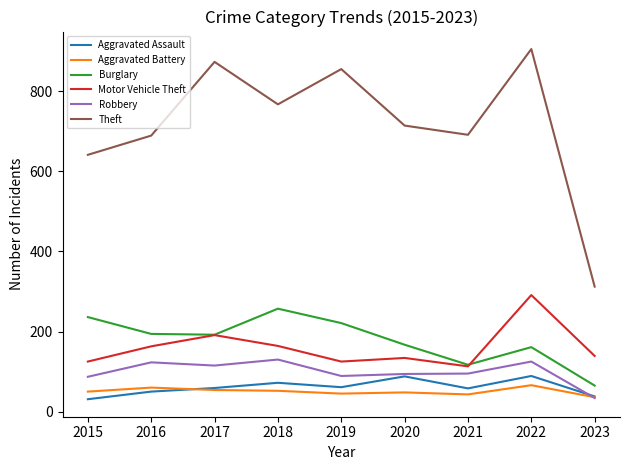

Is the value of Burglary at 2019 greater than the value of Theft at 2018?

No